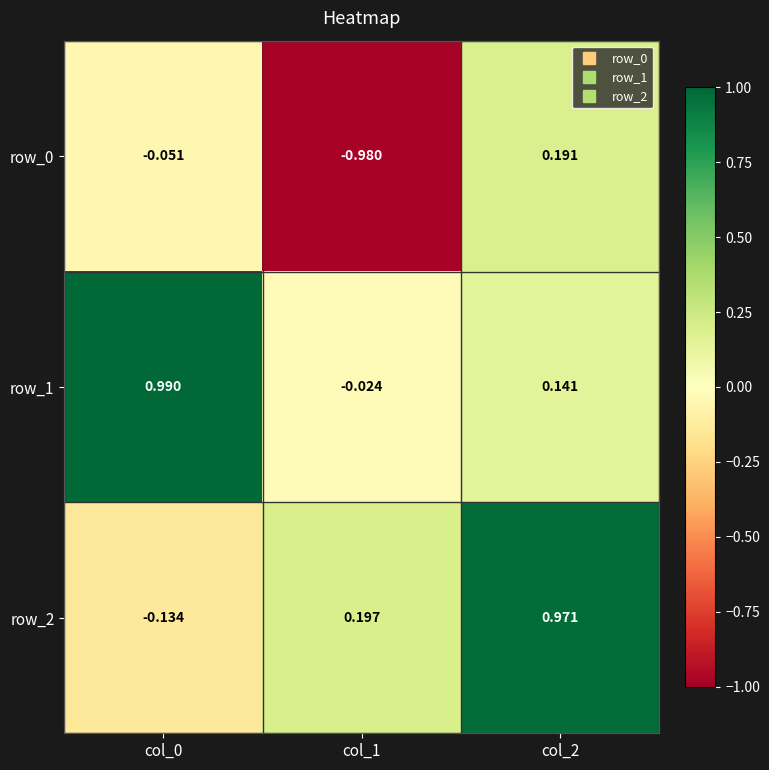

Is the value of row_2 at col_1 greater than the value of row_0 at col_1?

Yes